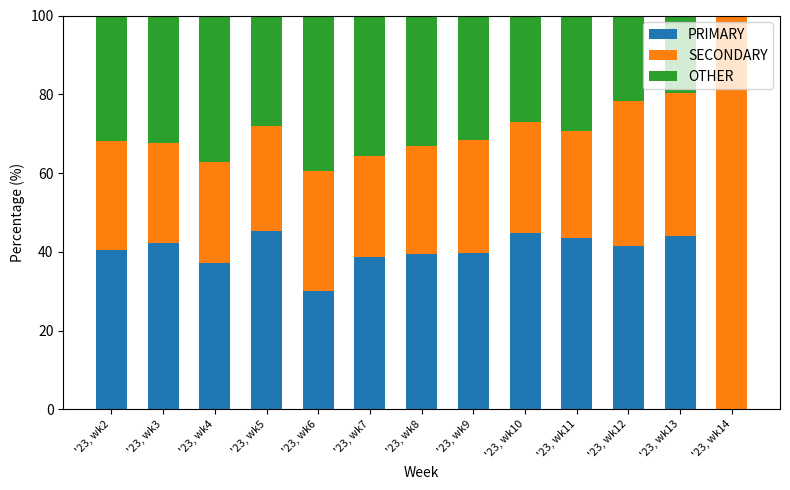

True or false: PRIMARY has a value of 41.4 at '23, wk12.

True